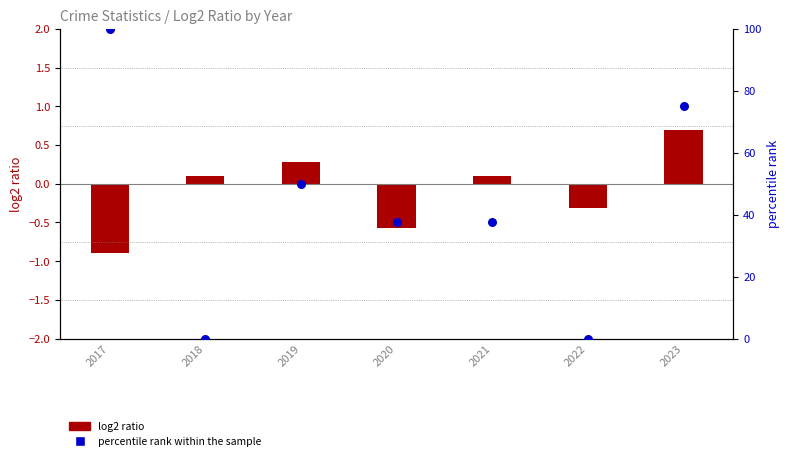

What is the change in value from 2017 to 2021?

-62.5